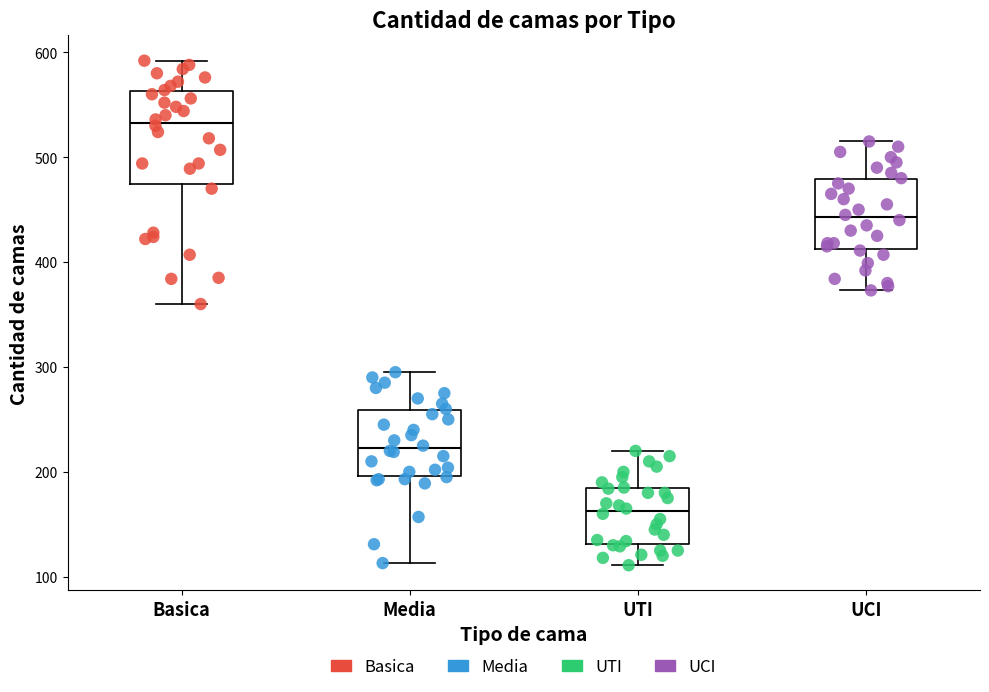

Which box's median line is the highest?

Basica